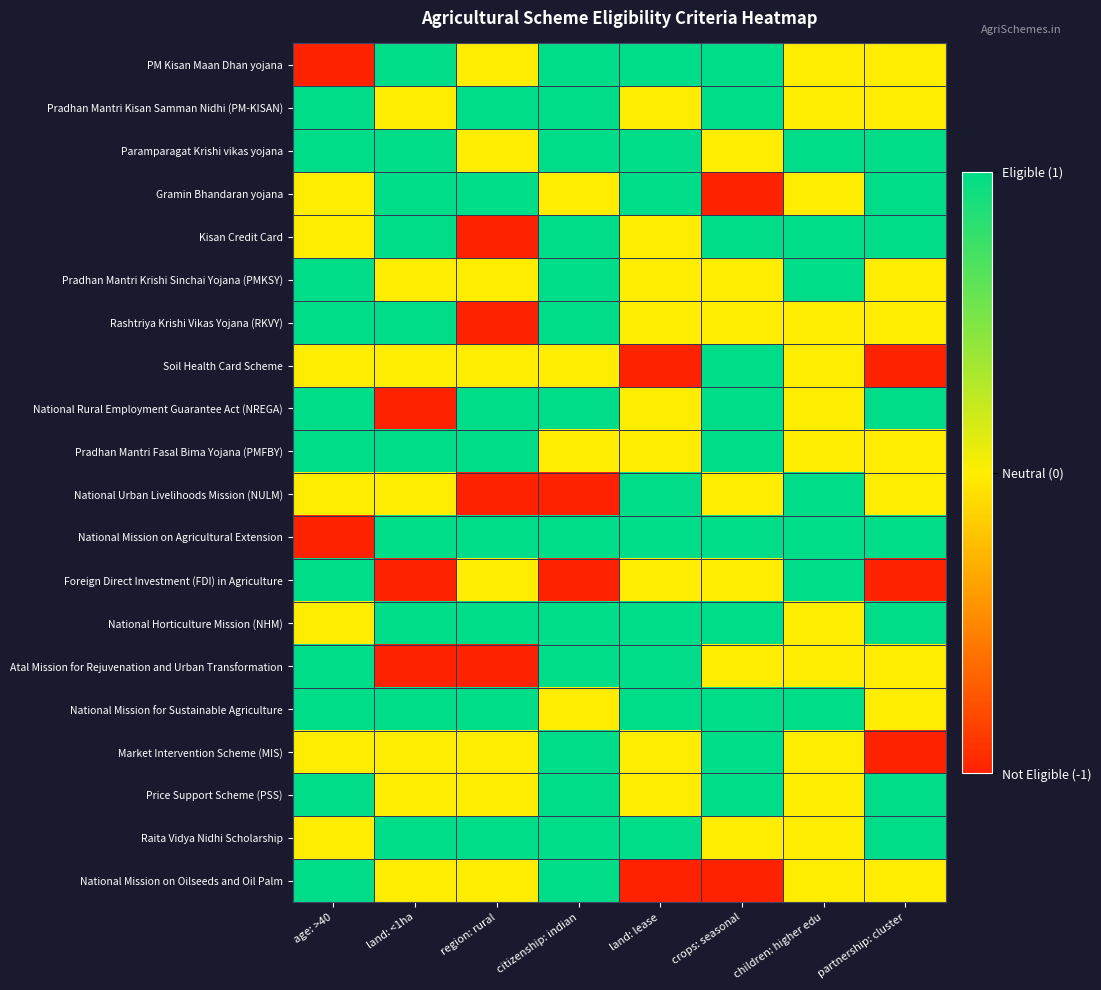

What is the difference between the highest and lowest values at partnership: cluster?

2